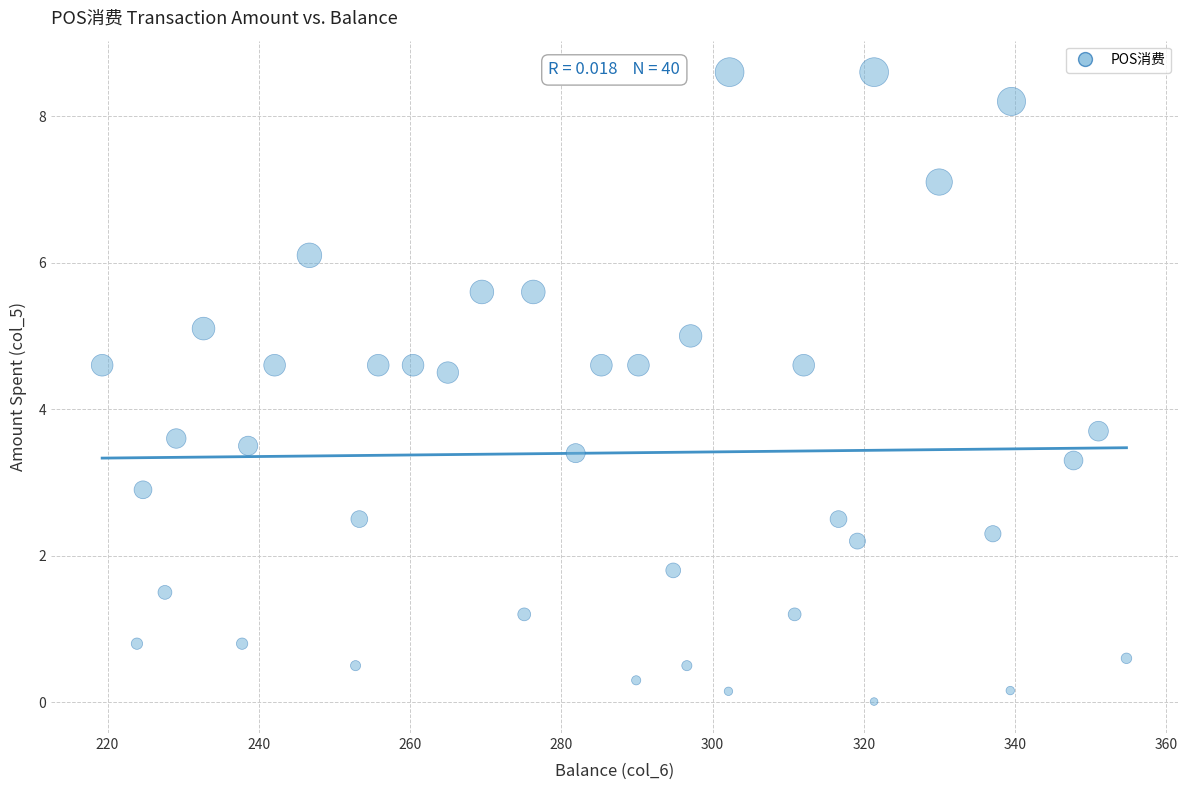

What Y value in the scatter plot is closest to 4?

3.7